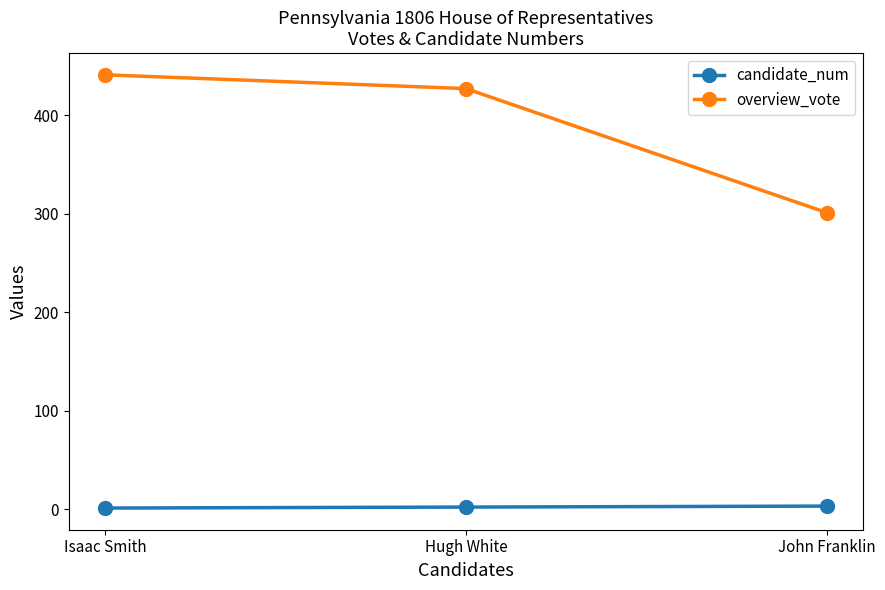

True or false: overview_vote has a value of 301 at John Franklin.

True